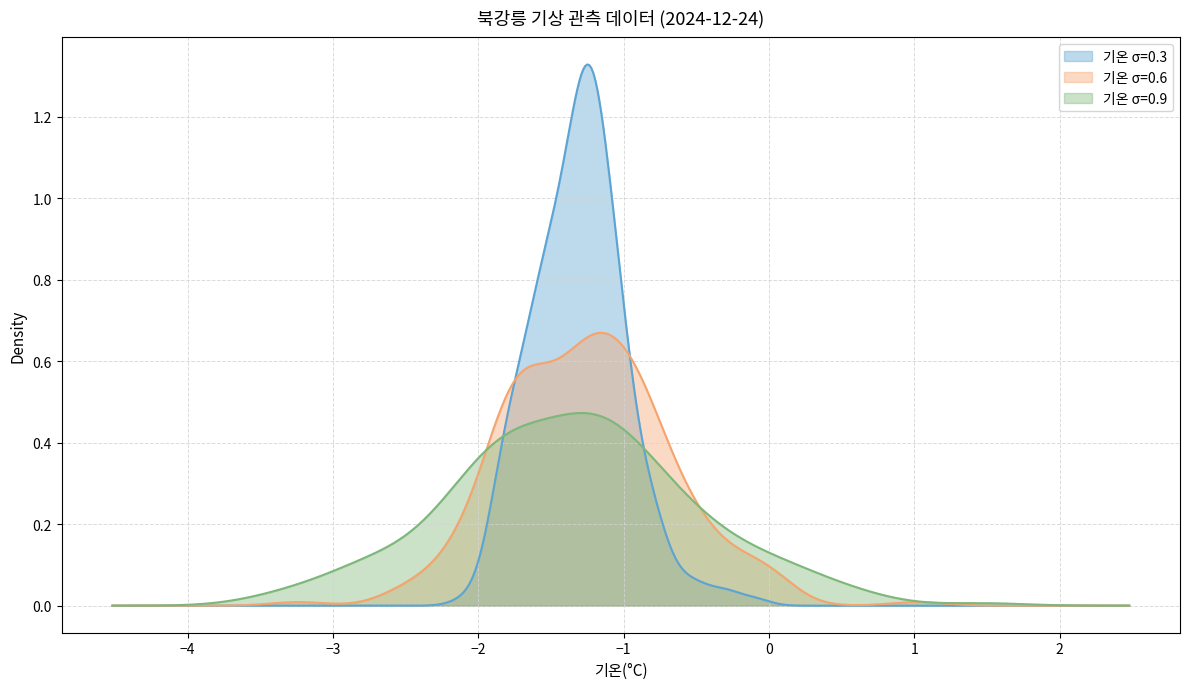

At how many categories does at least one series exceed -1?

40